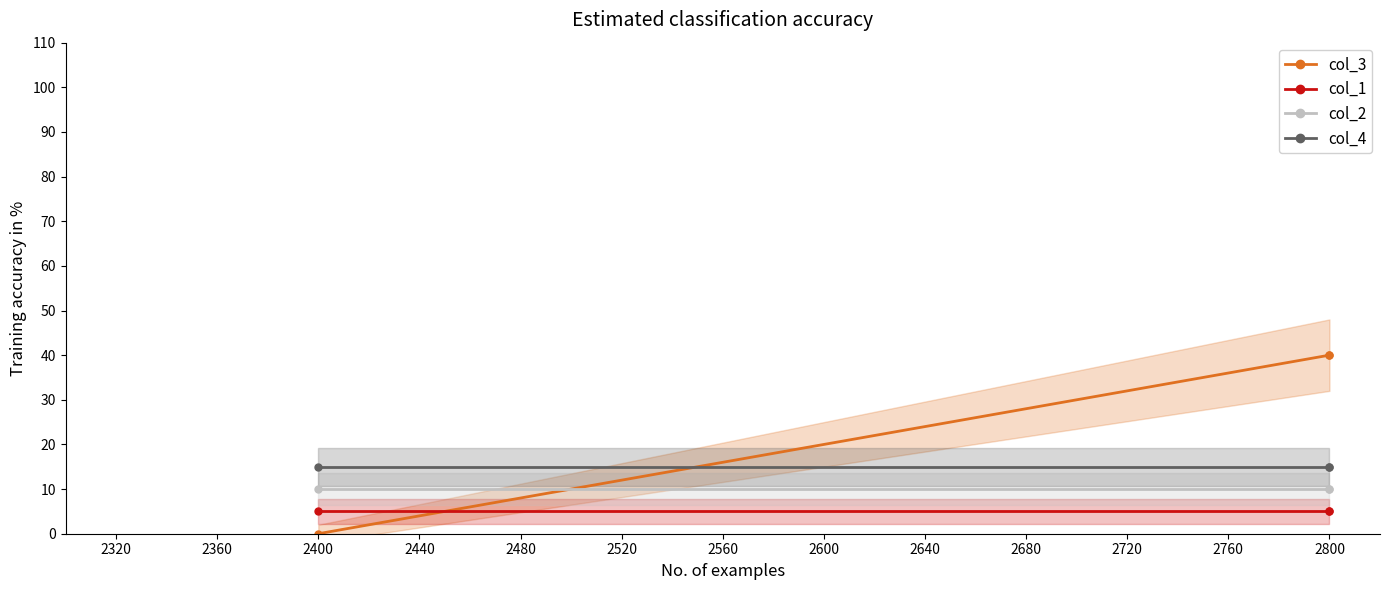

Is this an area chart (filled region under the line)?

No